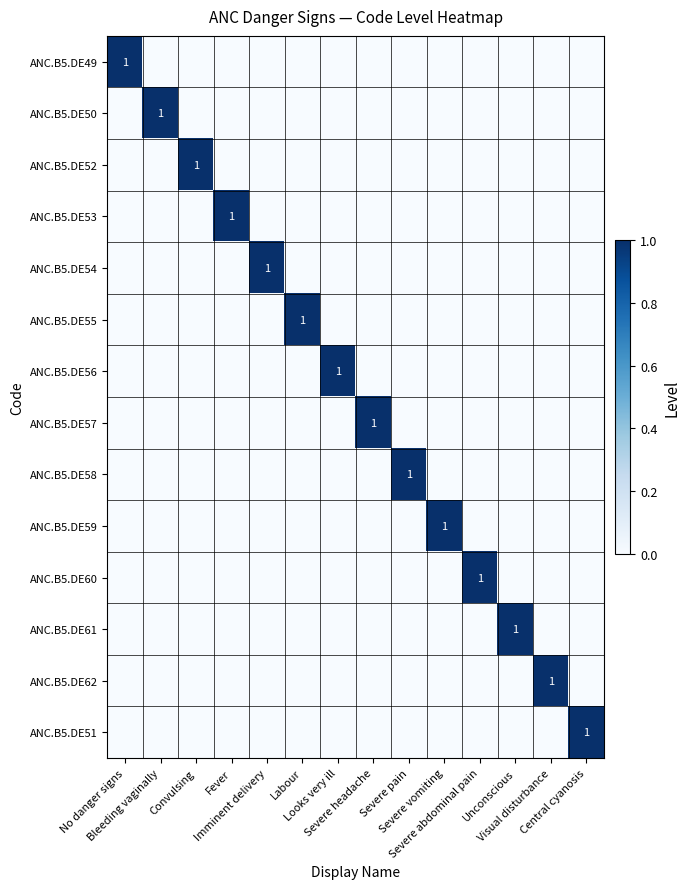

How many positive values does the ANC.B5.DE57 series have?

1